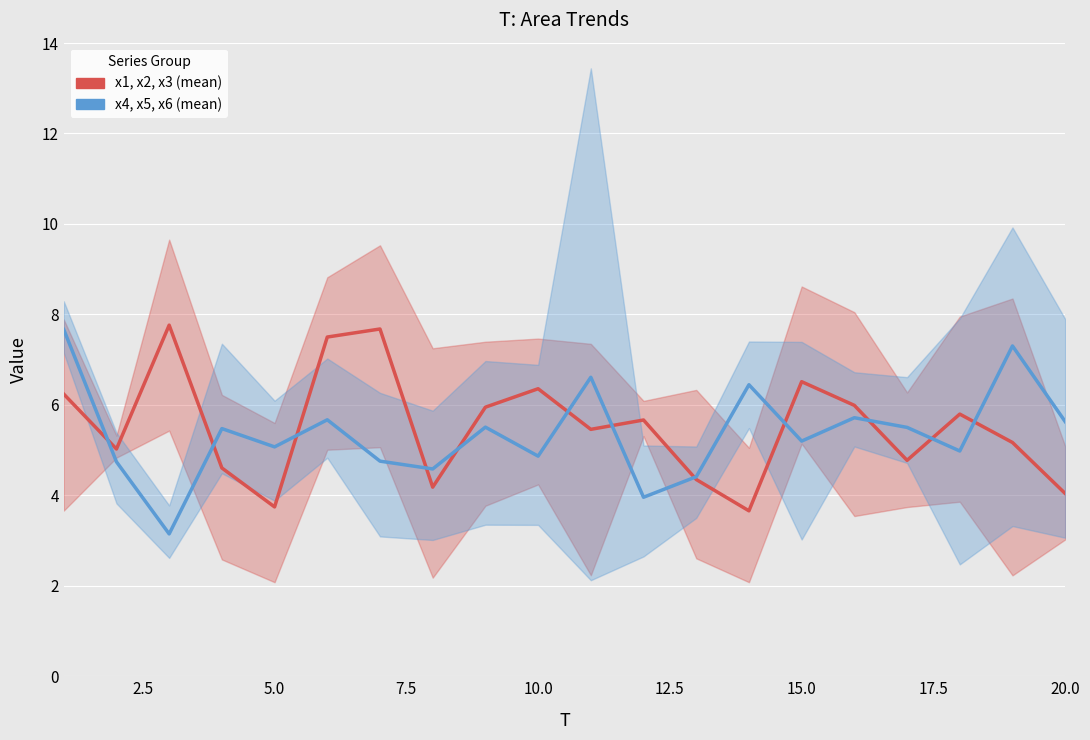

Count the number of categories in the chart.

20